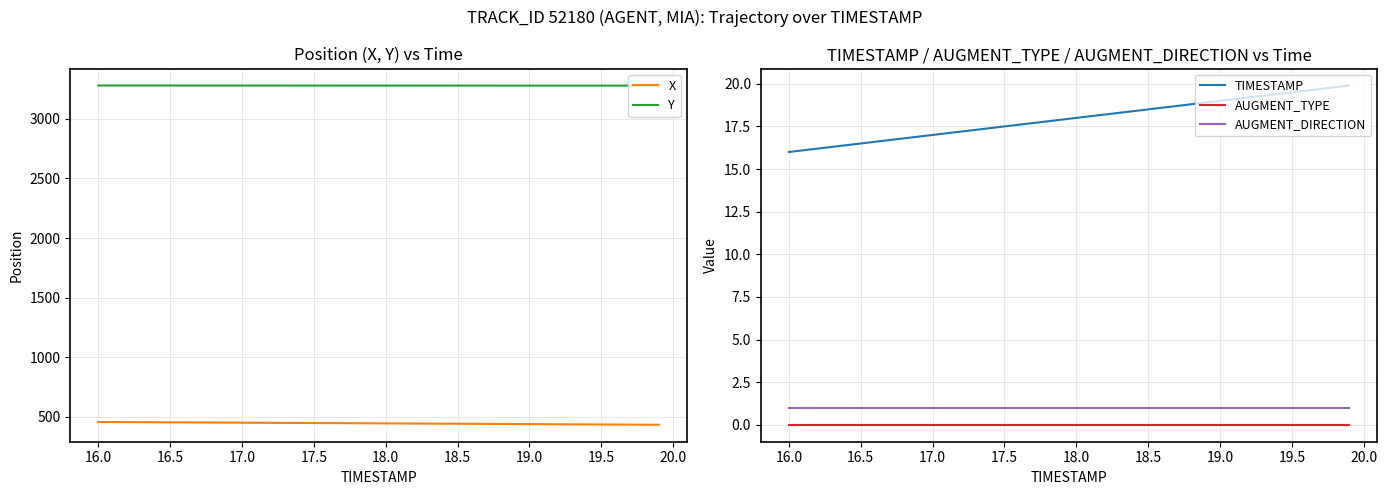

True or false: Y and AUGMENT_TYPE intersect in this chart.

False